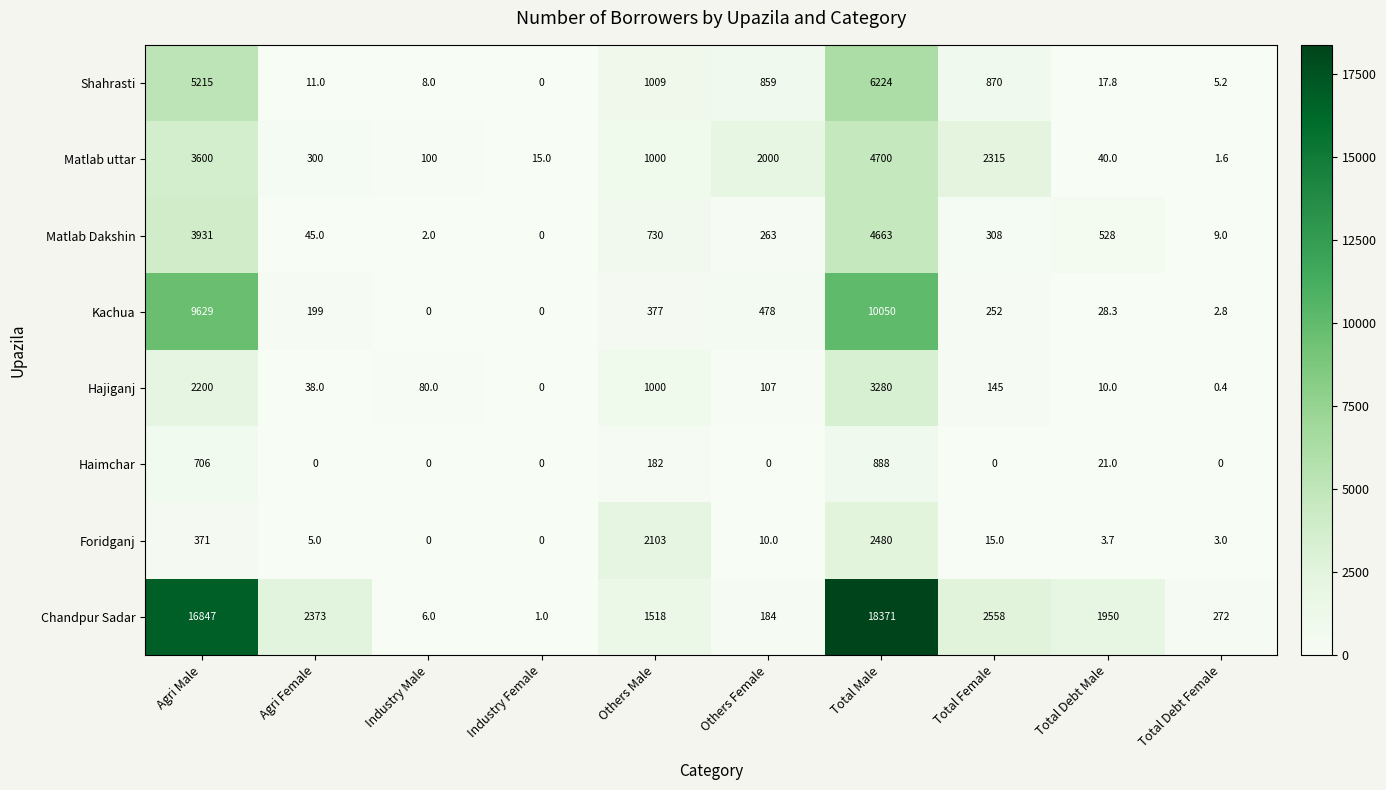

What value does the Chandpur Sadar series have at Agri Female?

2373.0